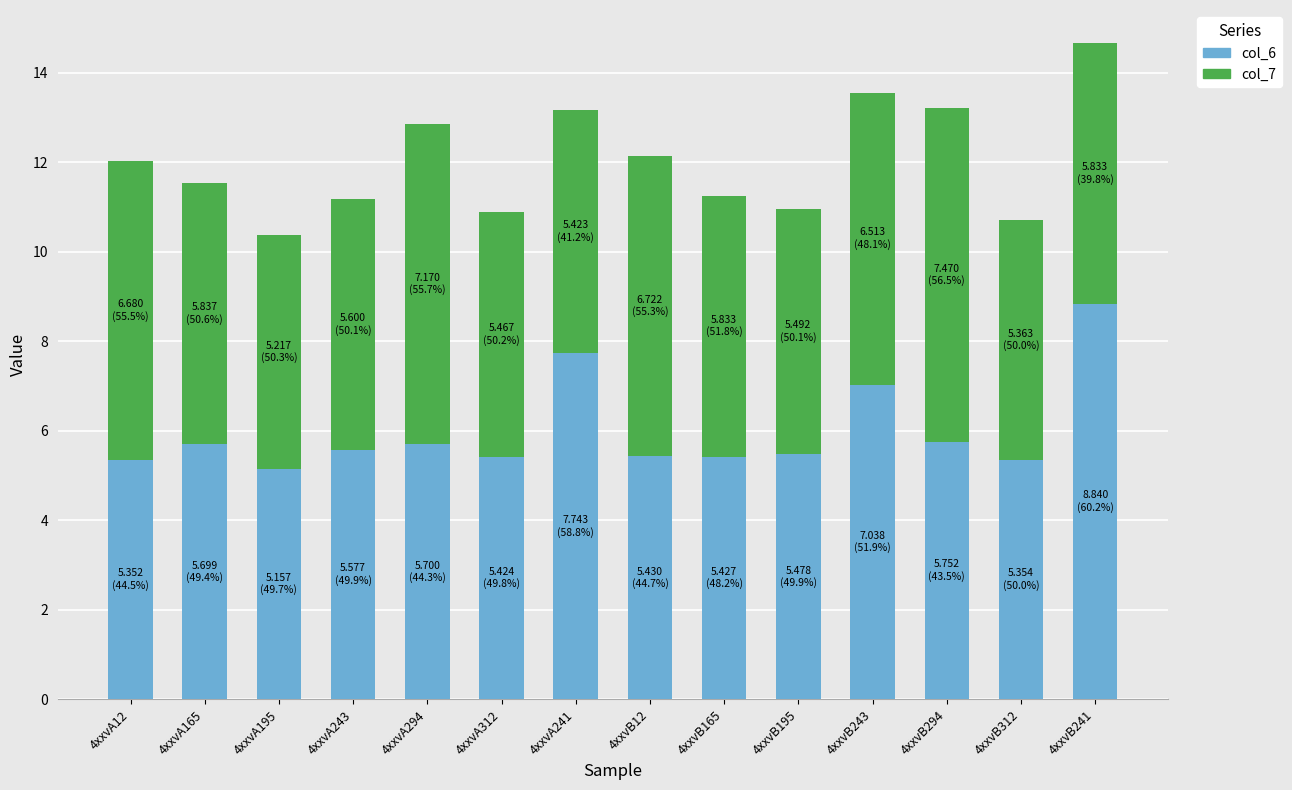

The col_6 series shows 5.6 at 4xxvA243. True or false?

True